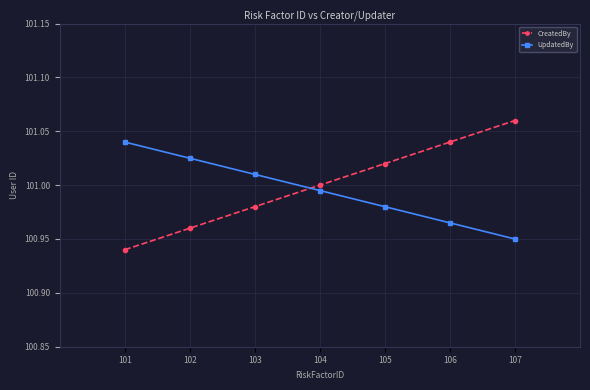

Rank the series by their maximum value, from lowest to highest.

UpdatedBy, CreatedBy